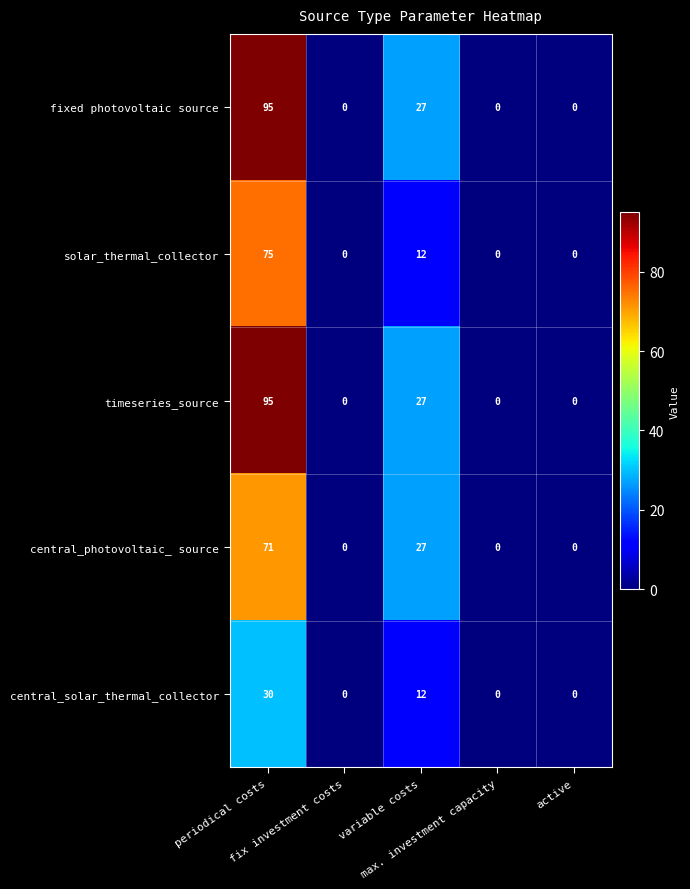

What is the average value of the central_photovoltaic_ source series?

20